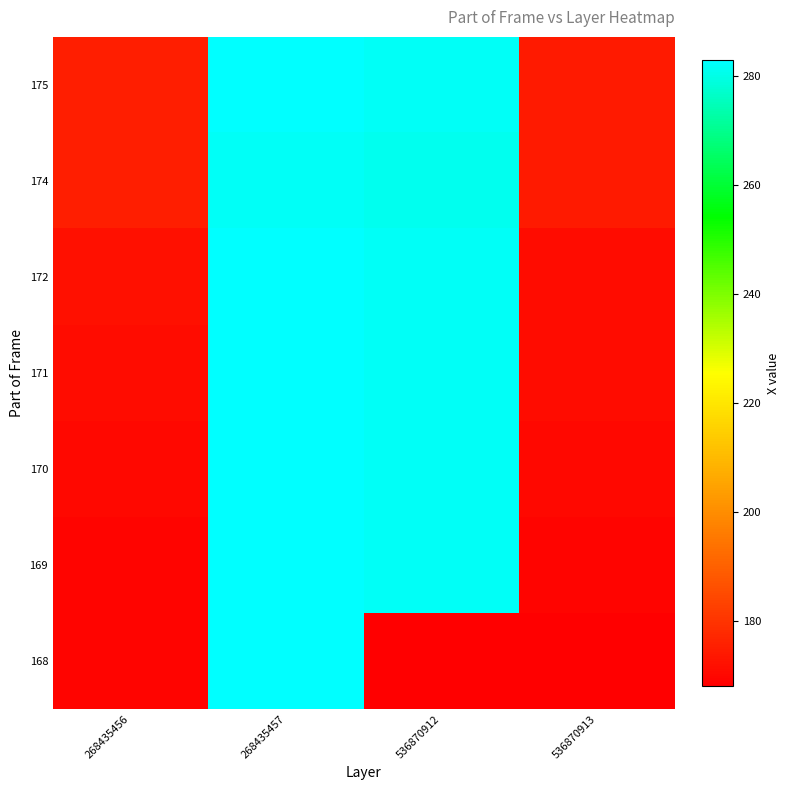

What is the difference between the highest and lowest values at 536870913?

6